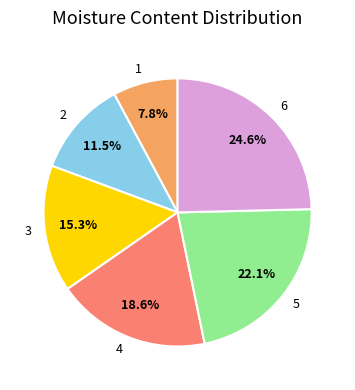

To the nearest percent, what percentage of the pie is 5?

22%